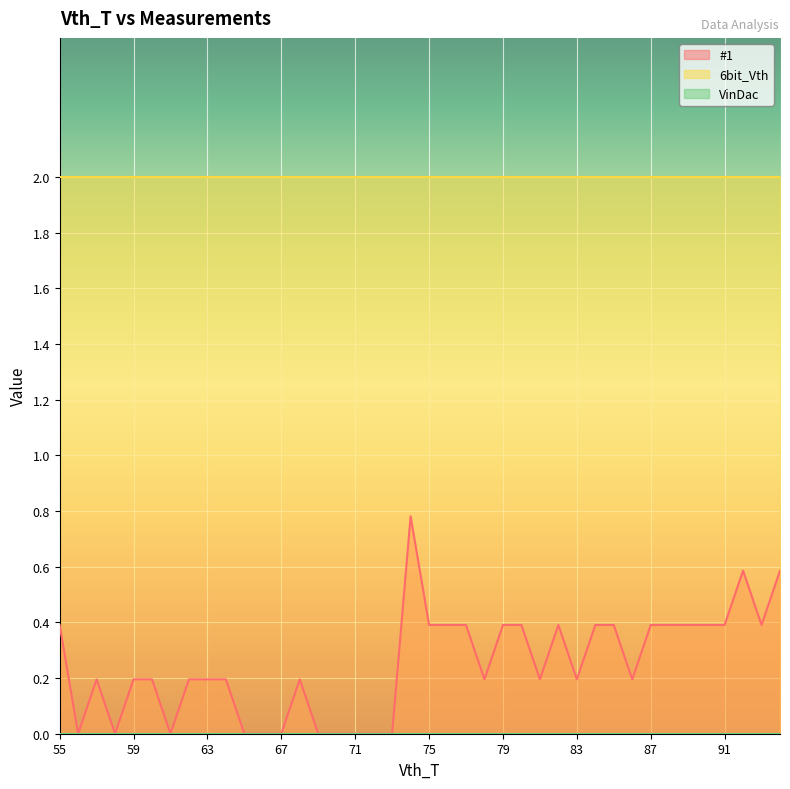

In #1, how many points are higher than both neighbors (excluding endpoints)?

5